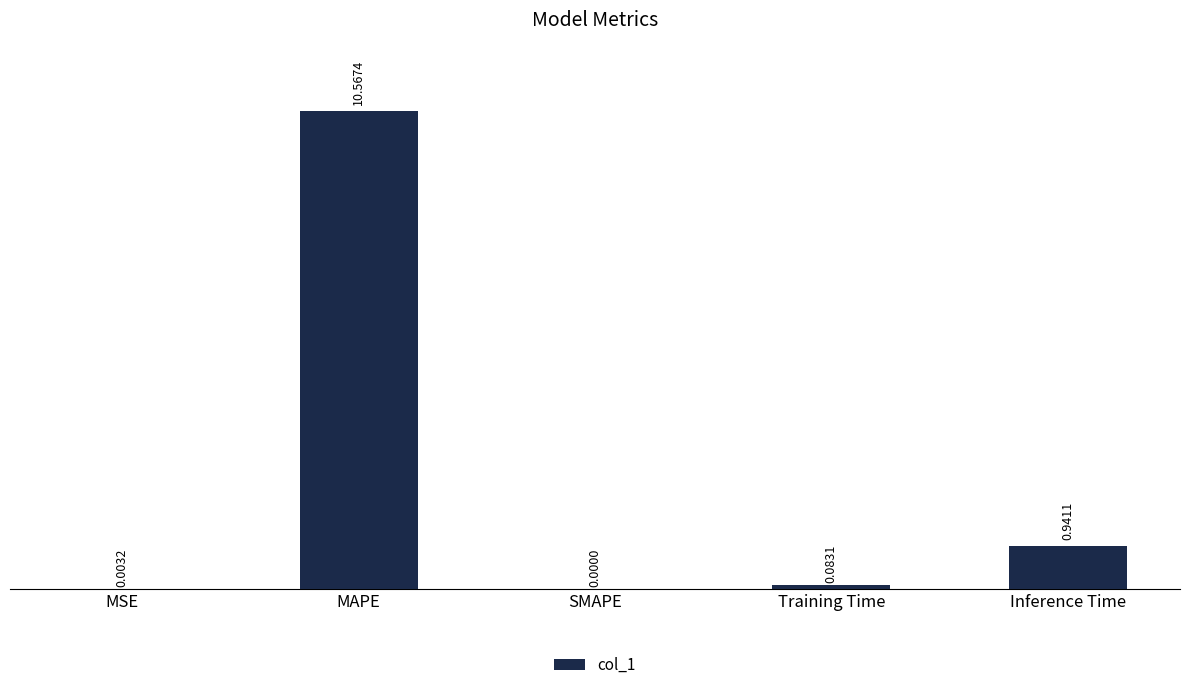

Which category has the highest value across all series?

MAPE